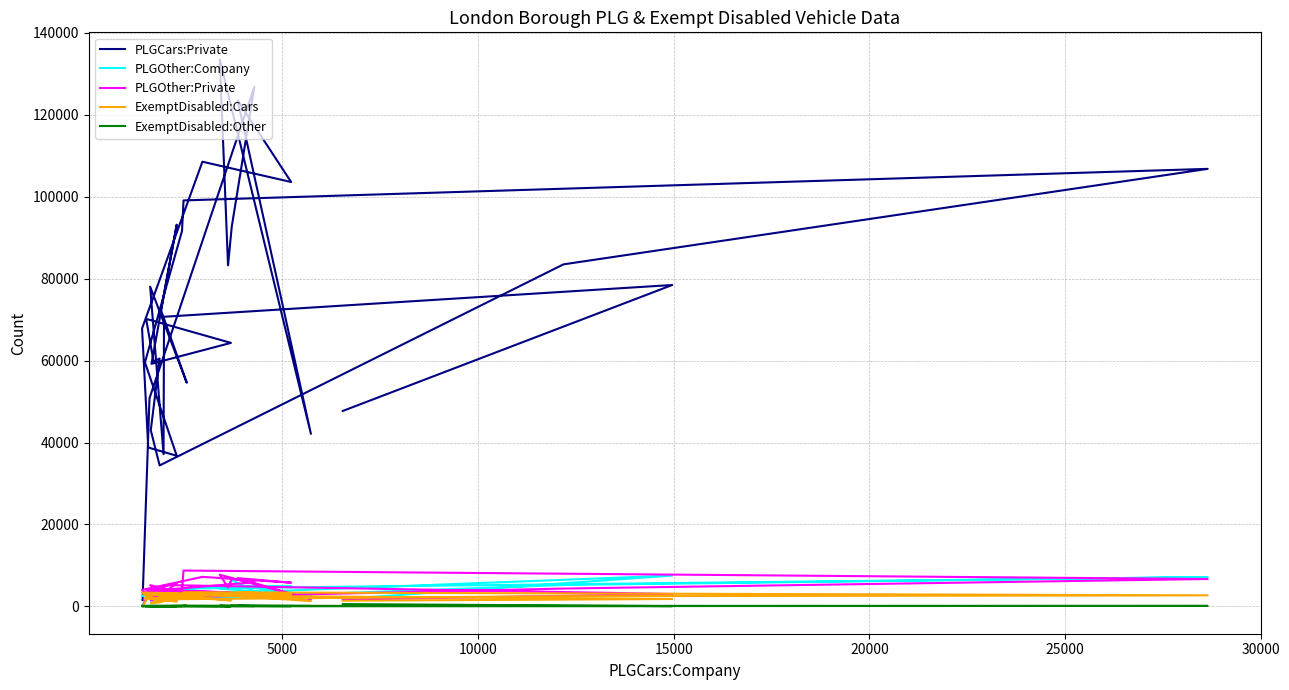

What are all the series names shown in the legend?

PLGCars:Private, PLGOther:Company, PLGOther:Private, ExemptDisabled:Cars, ExemptDisabled:Other